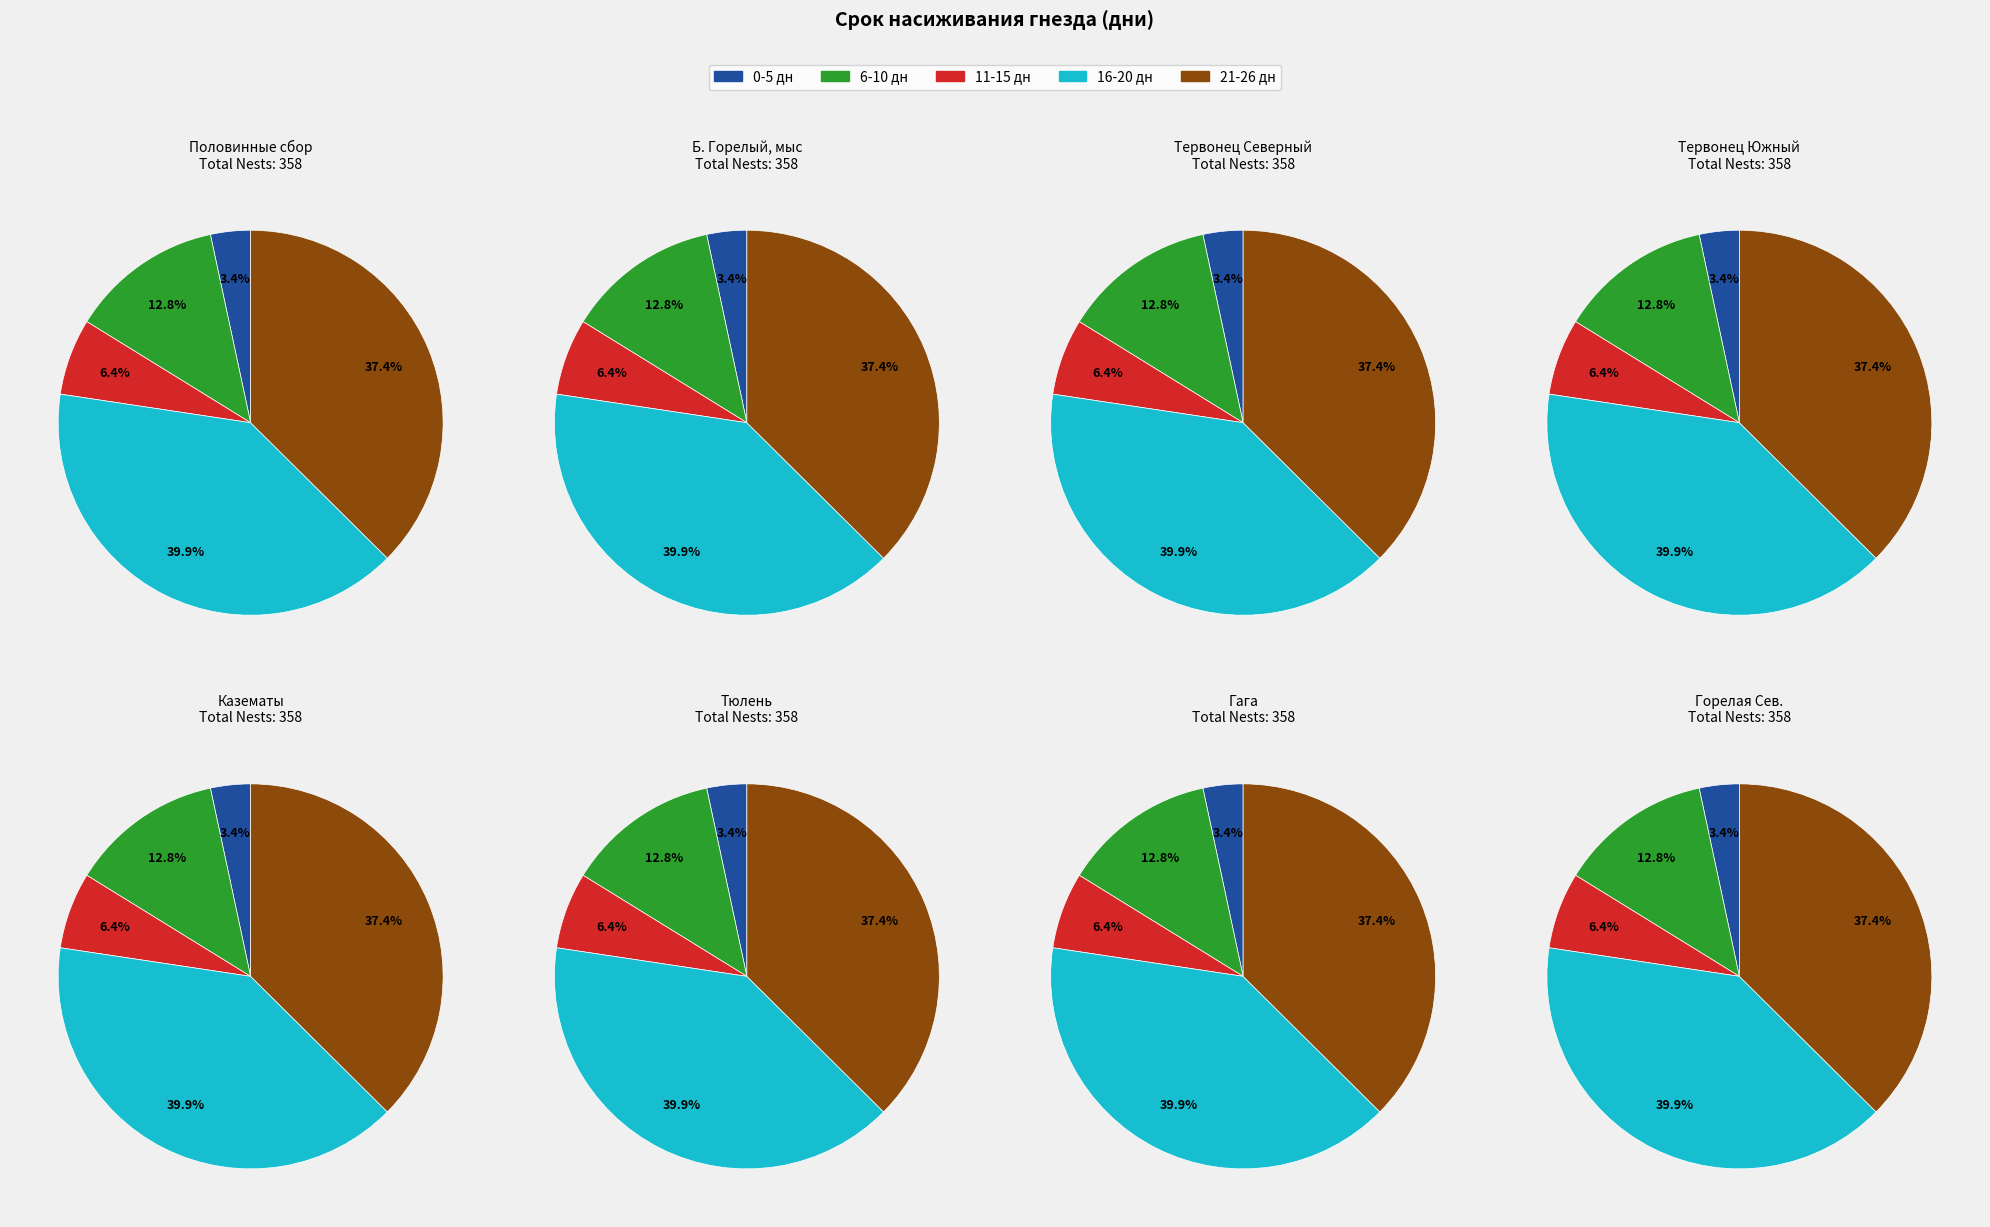

Do 0-5 дн and 11-15 дн together represent more than half of the pie?

No